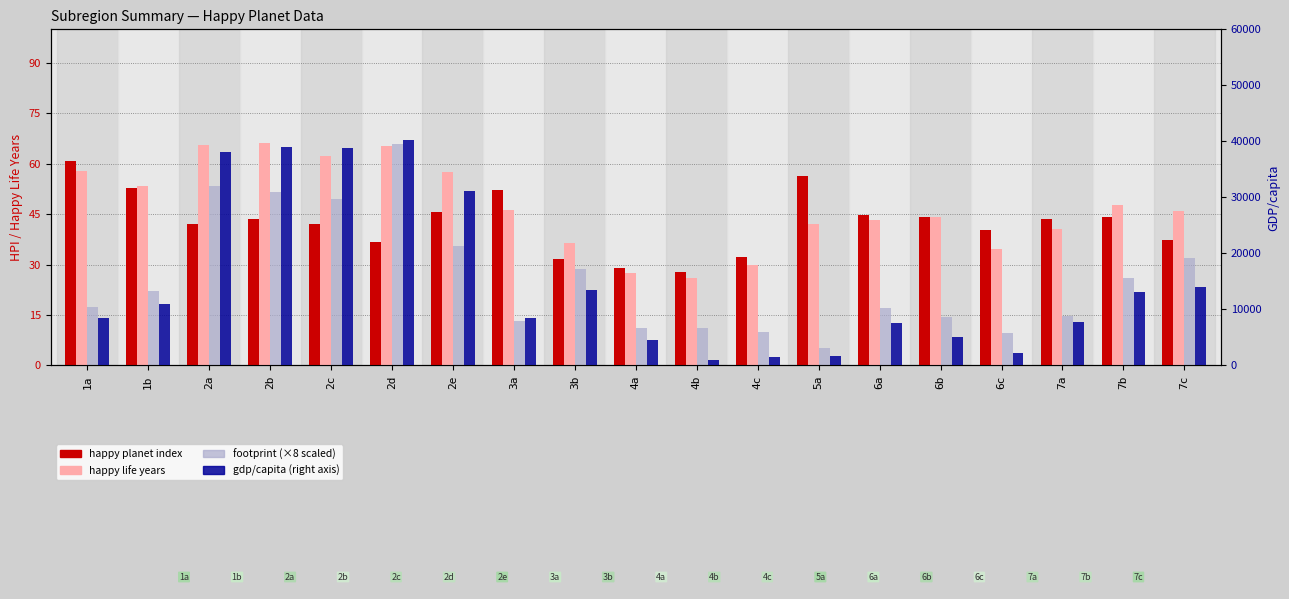

Reading right to left, extract all data points from this chart.

happy planet index: 7c=37.4	7b=44.0	7a=43.5	6c=40.3	6b=44.0	6a=44.7	5a=56.3	4c=32.3	4b=27.6	4a=29.1	3b=31.7	3a=52.2	2e=45.5	2d=36.6	2c=42.1	2b=43.6	2a=42.0	1b=52.9	1a=60.7
happy life years: 7c=46.0	7b=47.6	7a=40.5	6c=34.6	6b=44.0	6a=43.1	5a=42.2	4c=29.9	4b=25.9	4a=27.4	3b=36.5	3a=46.2	2e=57.4	2d=65.2	2c=62.4	2b=66.3	2a=65.5	1b=53.5	1a=57.7
footprint (×8): 7c=31.9	7b=26.0	7a=14.8	6c=9.5	6b=14.4	6a=17.0	5a=5.3	4c=9.9	4b=11.0	4a=11.0	3b=28.8	3a=13.2	2e=35.5	2d=66.0	2c=49.6	2b=51.4	2a=53.4	1b=22.1	1a=17.4
gdp/capita: 7c=13929.0	7b=13159.0	7a=7700.0	6c=2194.0	6b=5000.0	6a=7599.0	5a=1659.0	4c=1534.0	4b=890.0	4a=4494.0	3b=13503.0	3a=8433.0	2e=31092.0	2d=40163.0	2c=38819.0	2b=39050.0	2a=38160.0	1b=10861.0	1a=8497.0